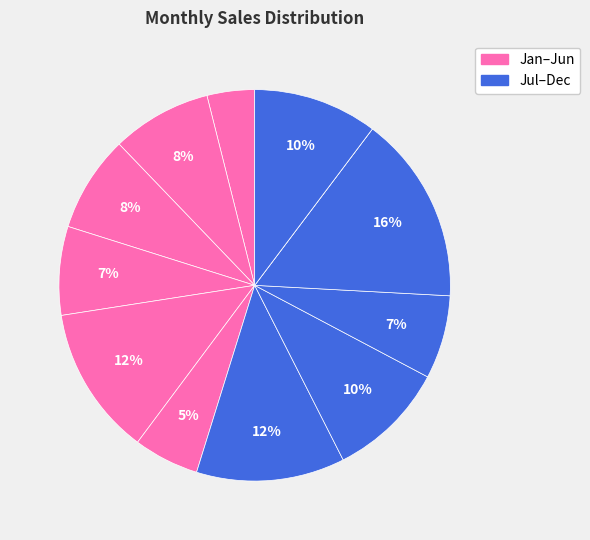

How many segments does this pie chart have?

12